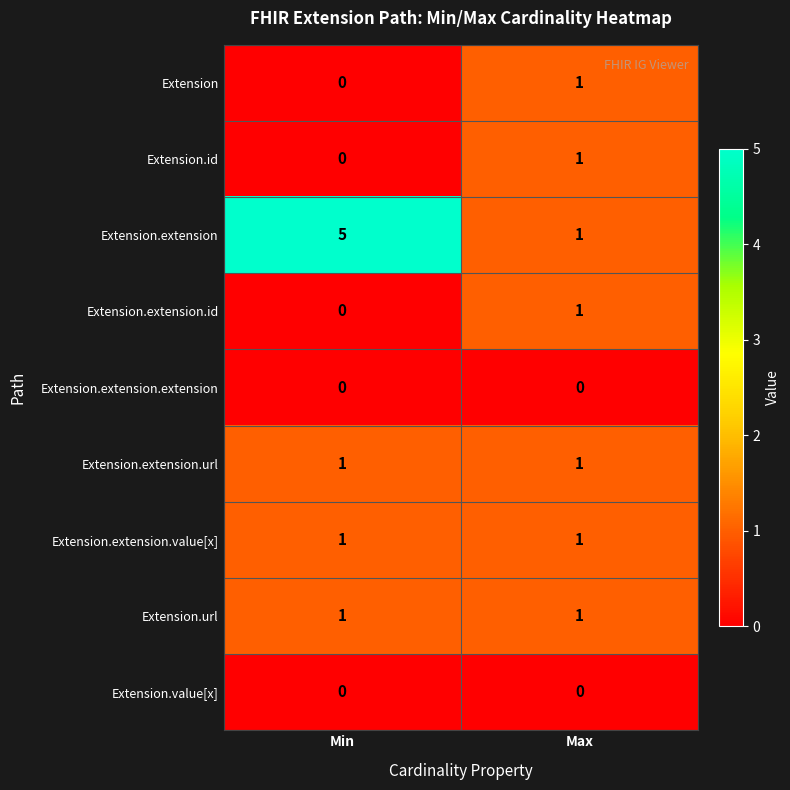

Which series has the largest range (max minus min)?

Extension.extension